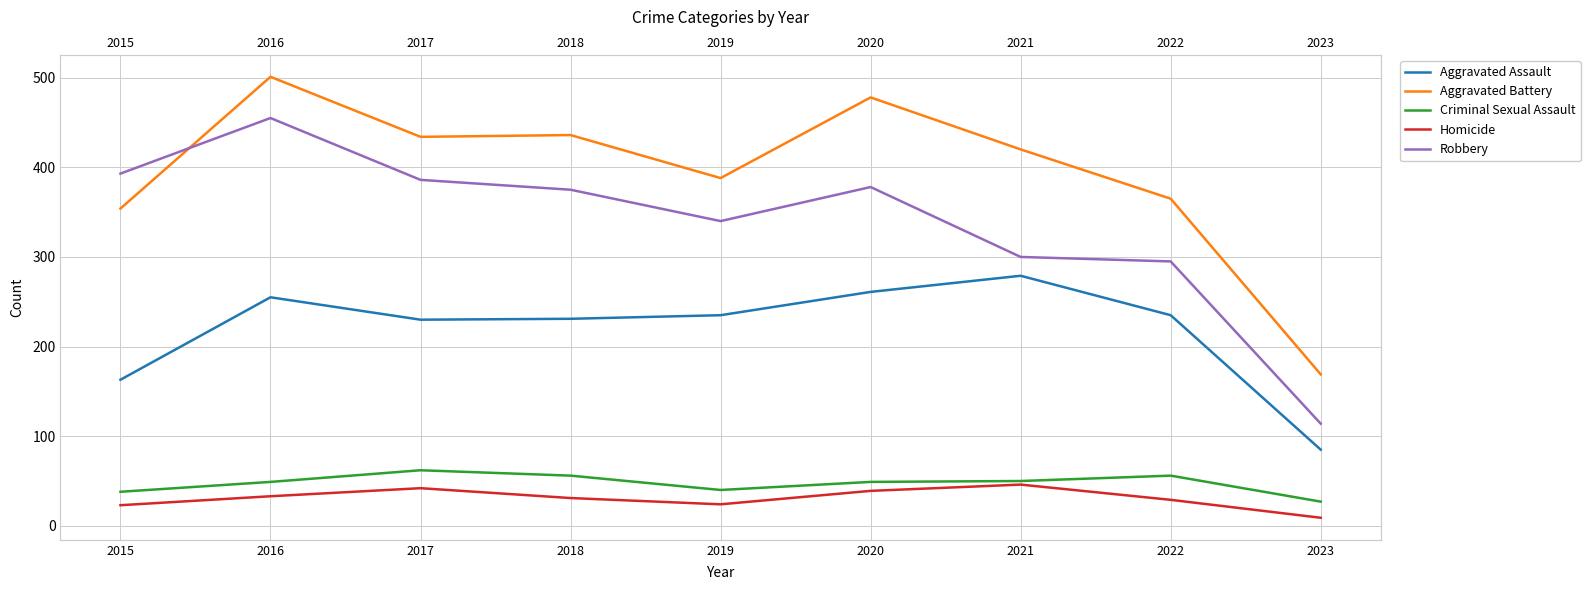

What is the minimum value shown in the chart?

9